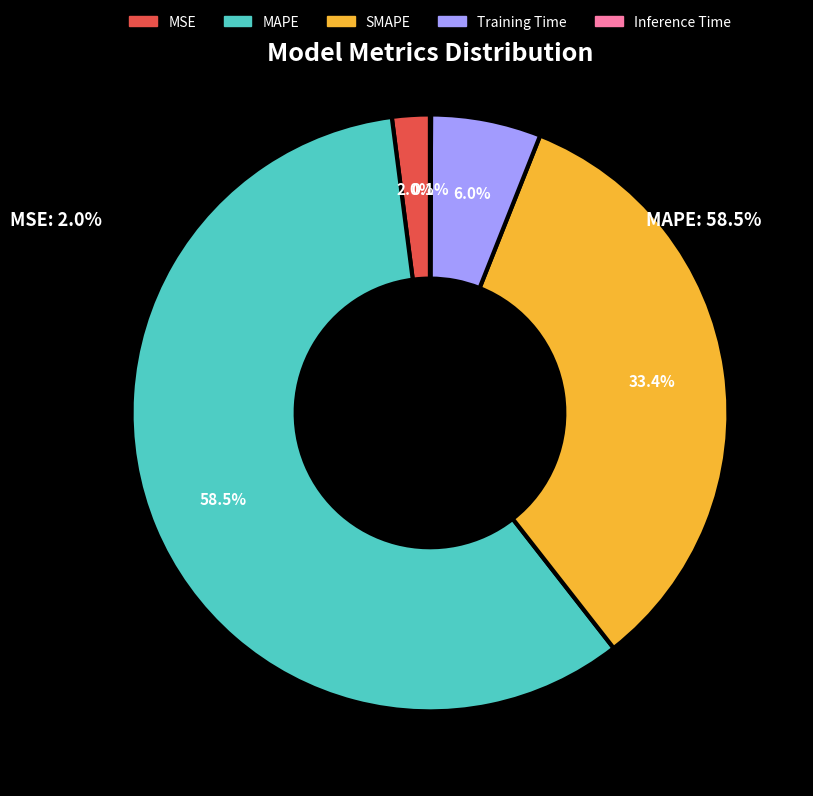

How much of the chart is everything except SMAPE?

66.6%